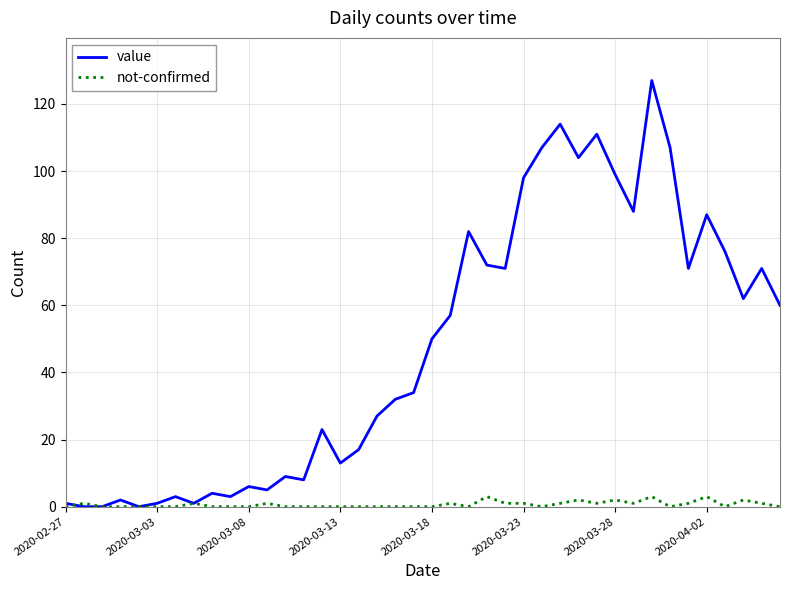

Which series has the largest total across all categories?

value